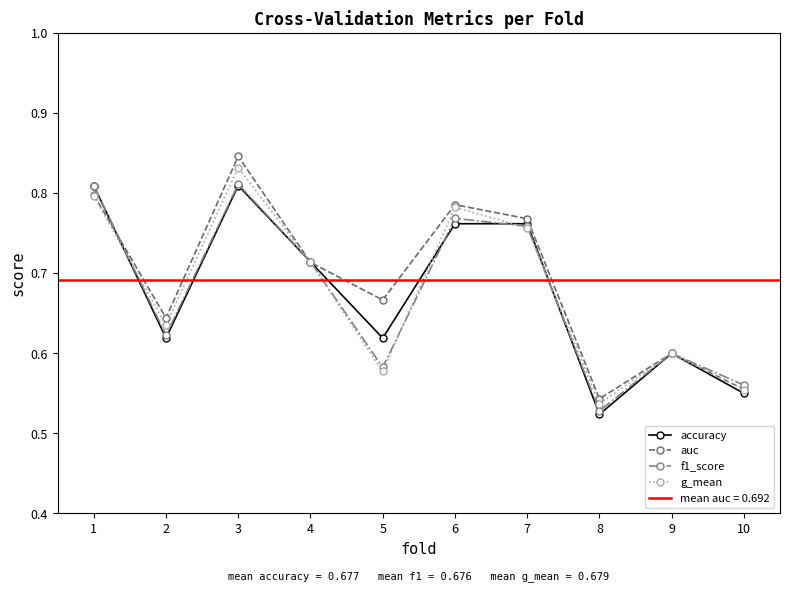

How many interior local valleys does the g_mean series have?

3